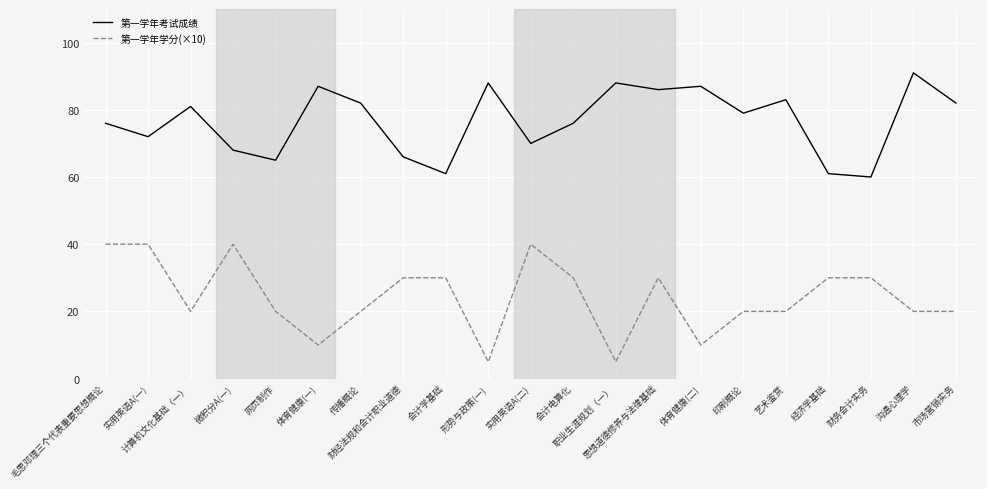

Reading left to right, what are all the values shown in this chart?

第一学年考试成绩: 76	72	81	68	65	87	82	66	61	88	70	76	88	86	87	79	83	61	60	91	82
第一学年学分(×10): 40	40	20	40	20	10	20	30	30	5	40	30	5	30	10	20	20	30	30	20	20